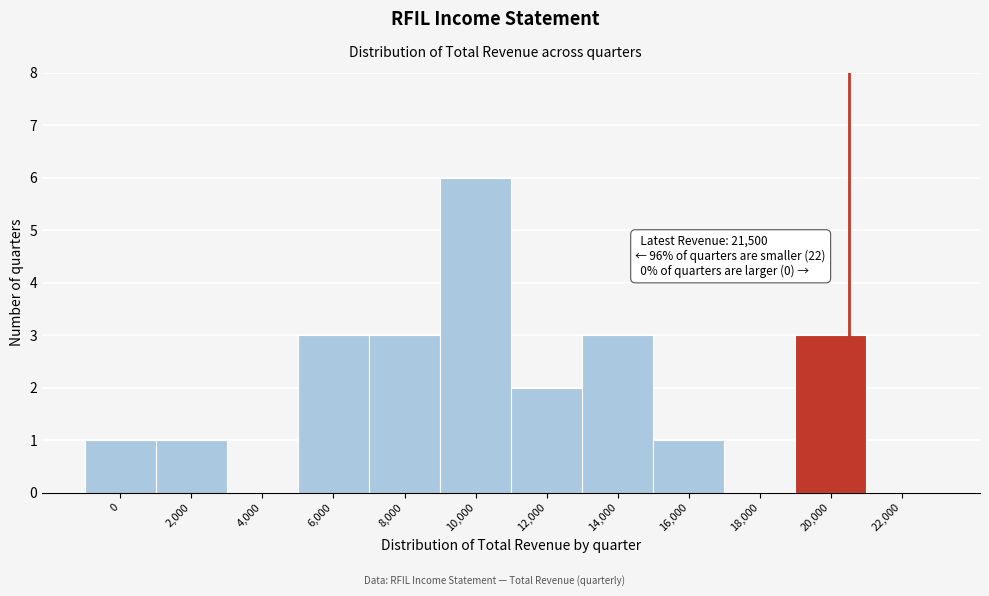

Reading right to left, extract all data points from this chart.

22,000=0	20,000=3	18,000=0	16,000=1	14,000=3	12,000=2	10,000=6	8,000=3	6,000=3	4,000=0	2,000=1	0=1